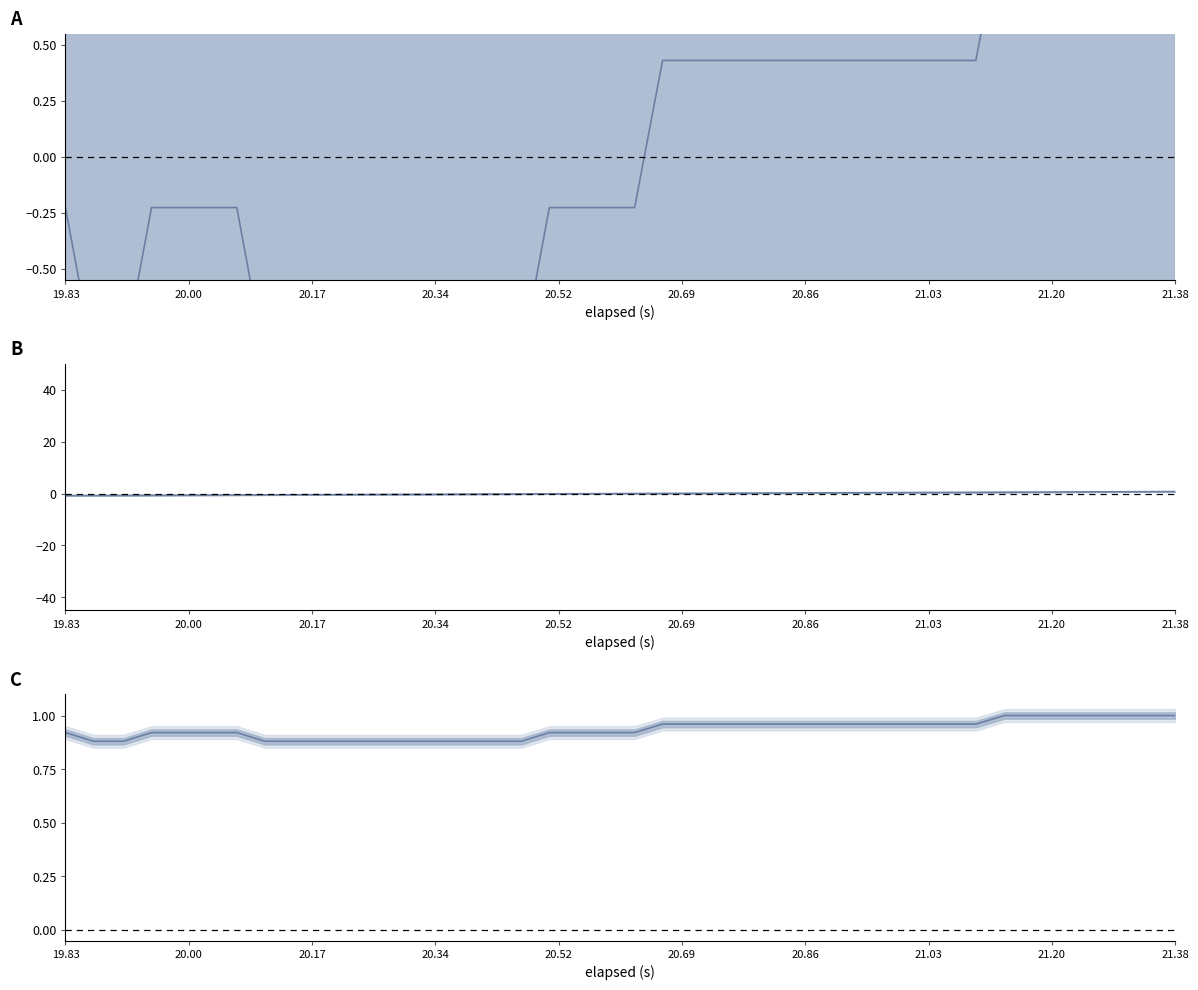

Which label corresponds to the smallest value in the chart?

20.00